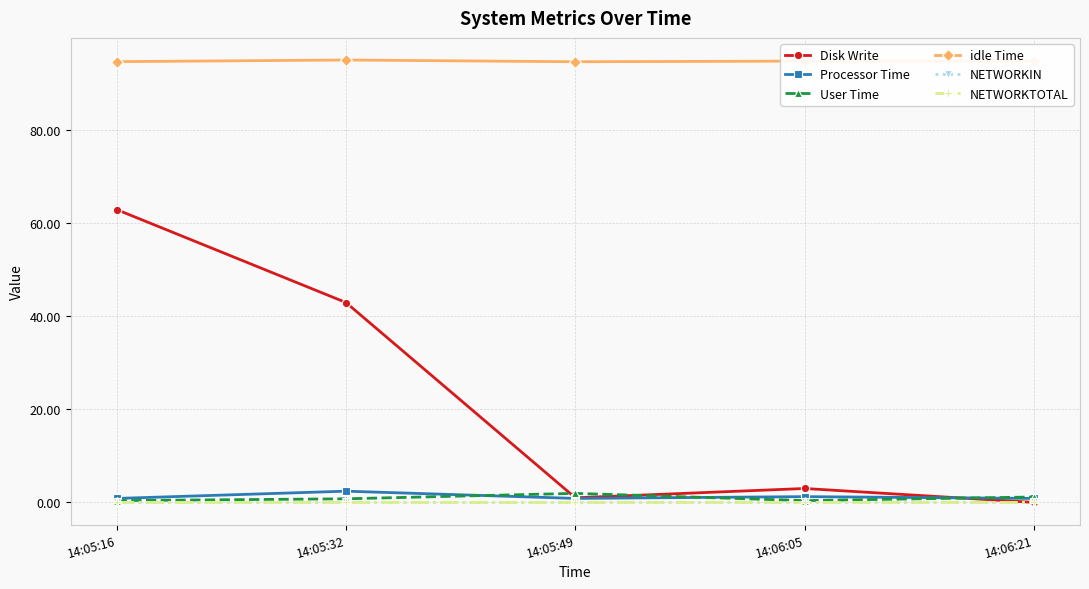

Which series has the widest spread of values?

Disk Write